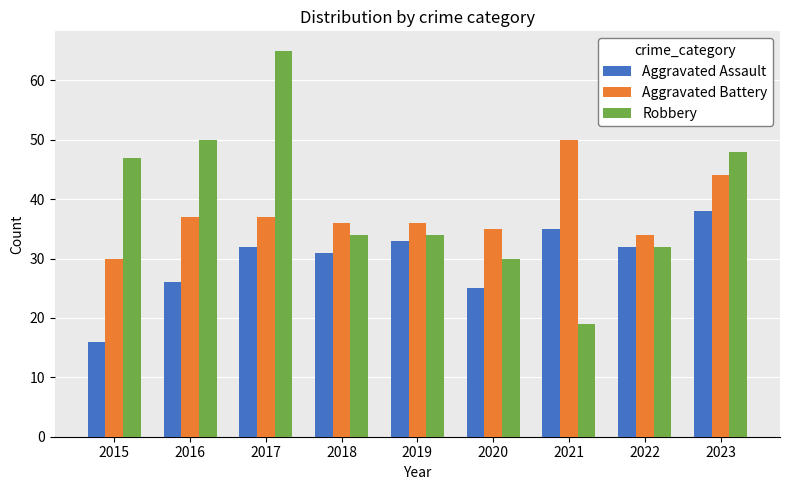

What is the spread (max minus min) of values at 2016?

24